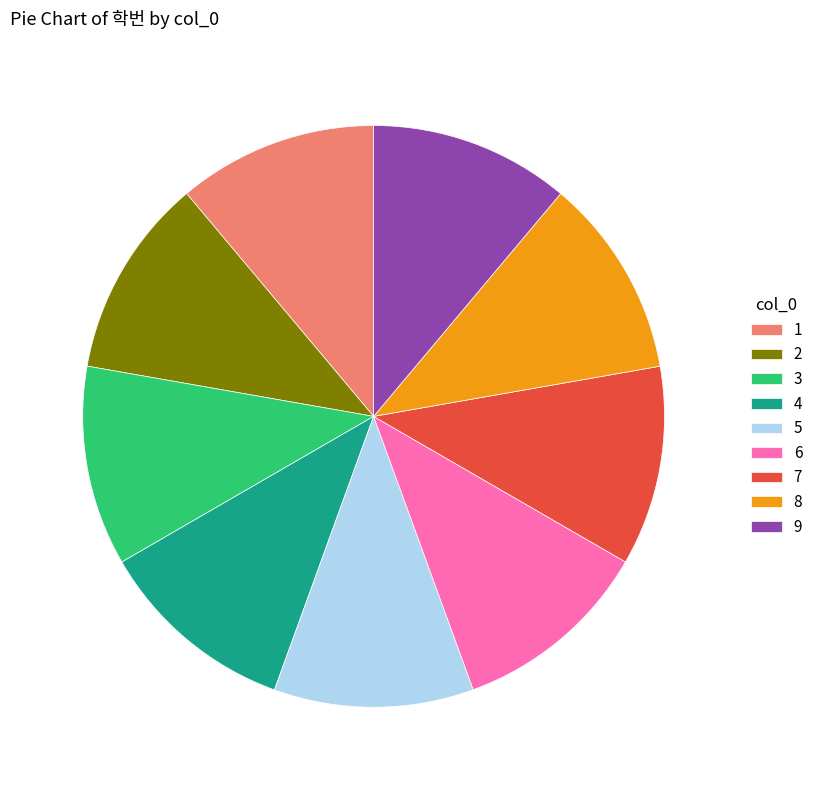

Is there a majority slice in this chart?

No